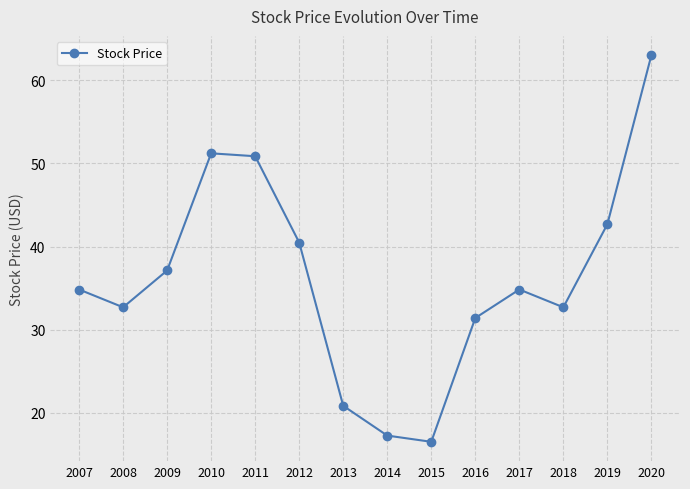

True or false: the data shows 40.5 at 2012.

True